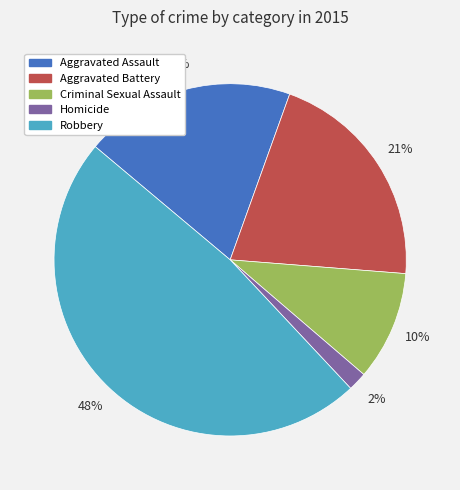

Approximately how many times larger is the value at Aggravated Battery compared to Robbery?

0.4